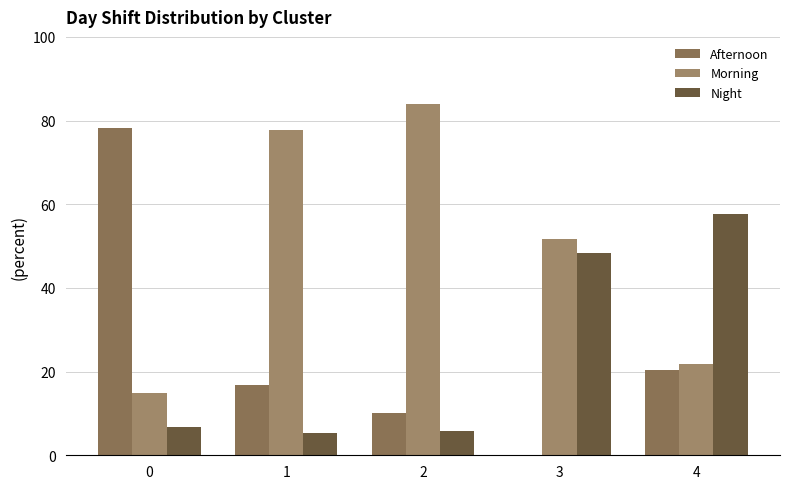

Does the chart contain stacked bars?

No